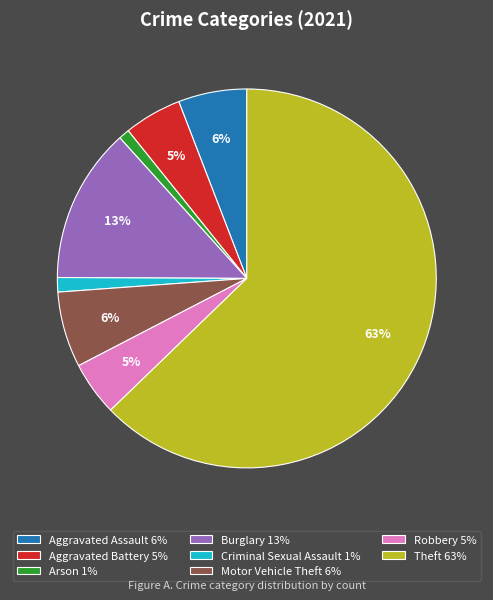

How many slices are in this pie chart?

8